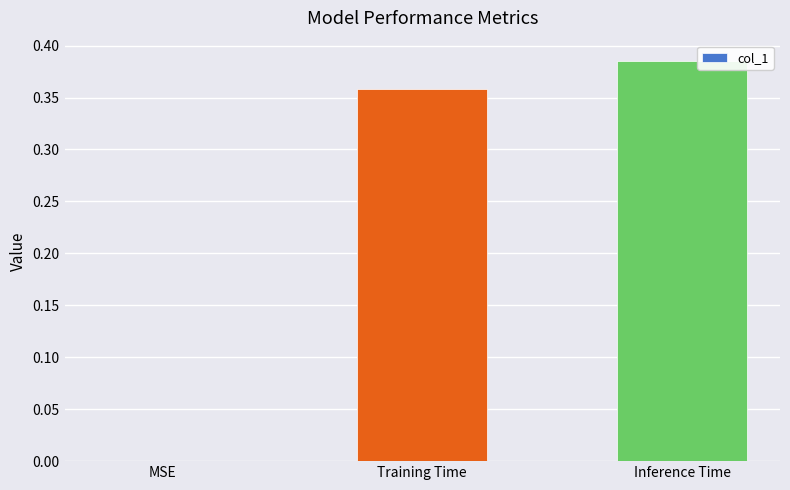

Which category has the highest value across all series?

Inference Time